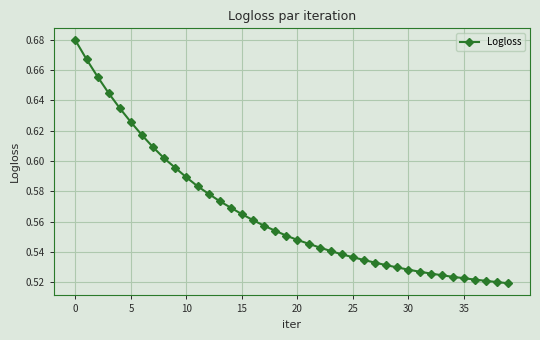

Count the values in the range 0 to 1.

40